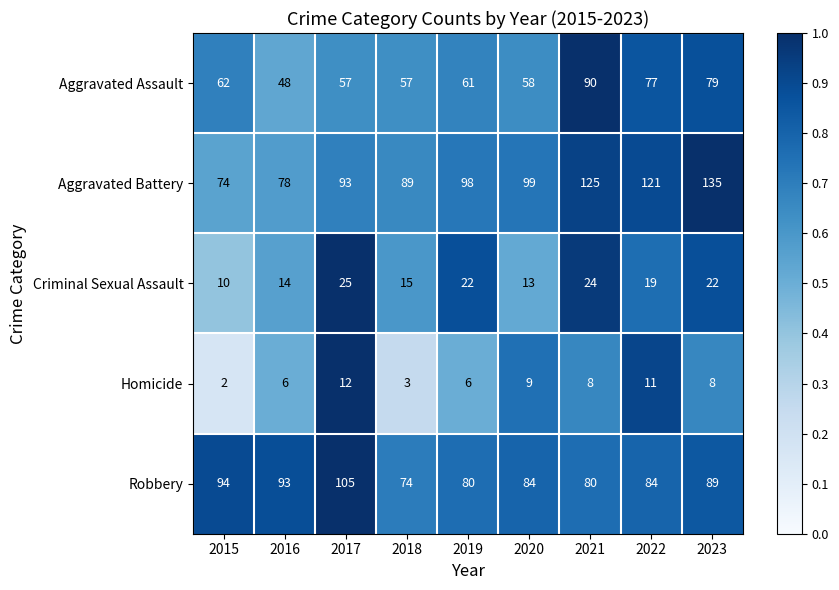

At which label does Robbery first exceed 84?

2015